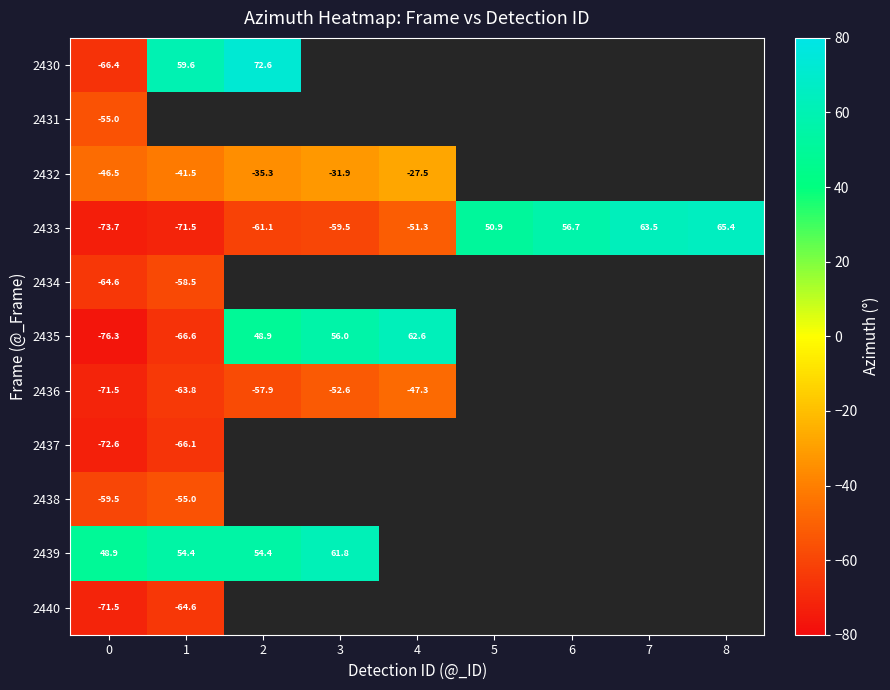

How many series are shown in this chart?

11